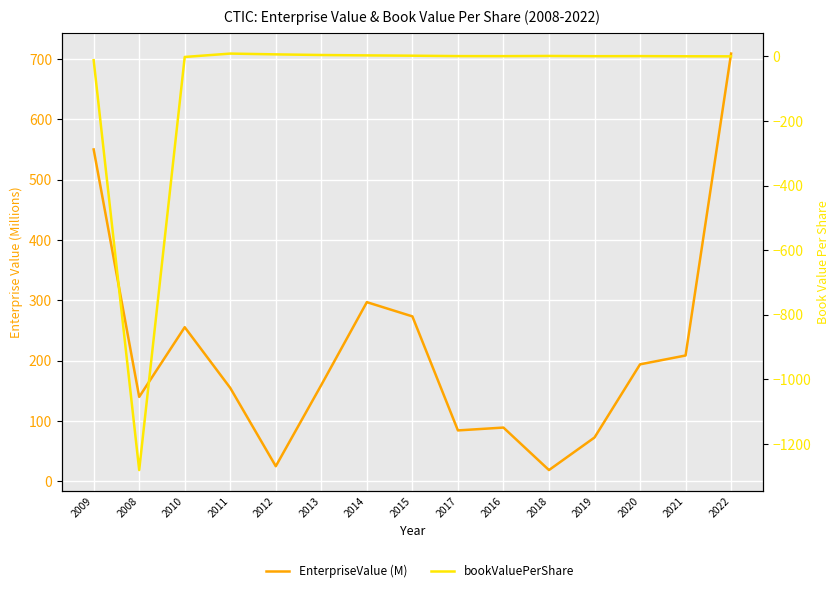

True or false: bookValuePerShare has a value of 0.3 at 2019.

True